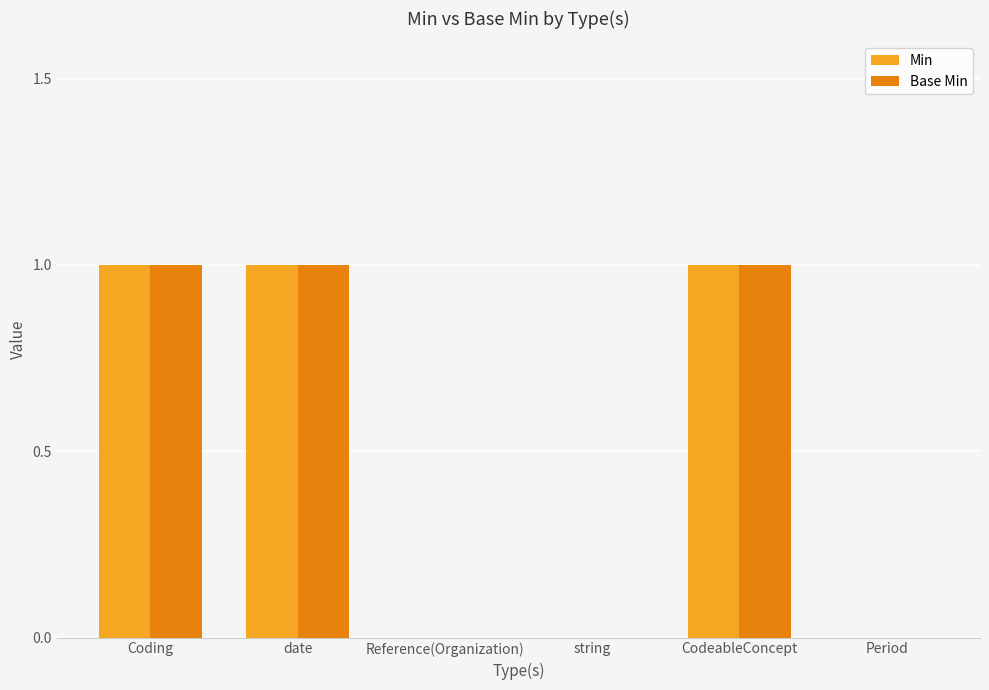

How many Base Min values are between 0 and 1?

6